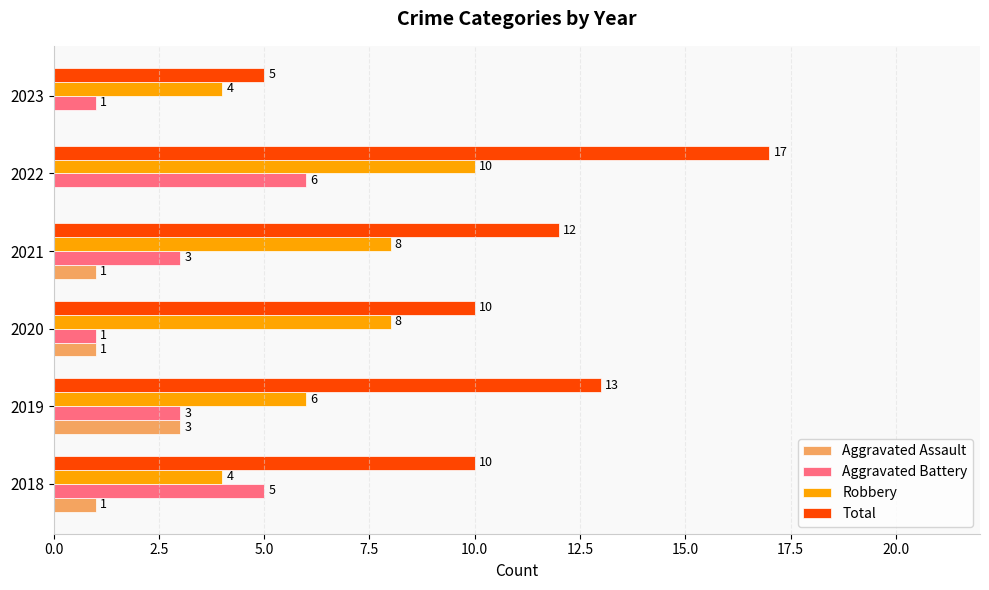

Which series changed the most between 2021 and 2022?

Total